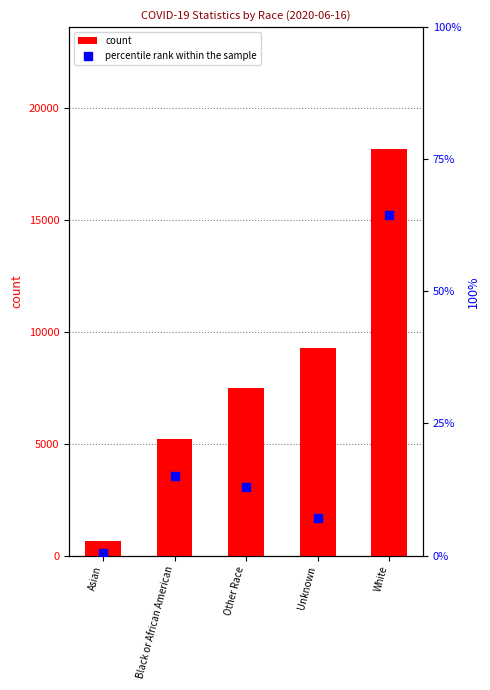

Is the value of count at Other Race greater than the value of percentile rank within the sample at Other Race?

Yes